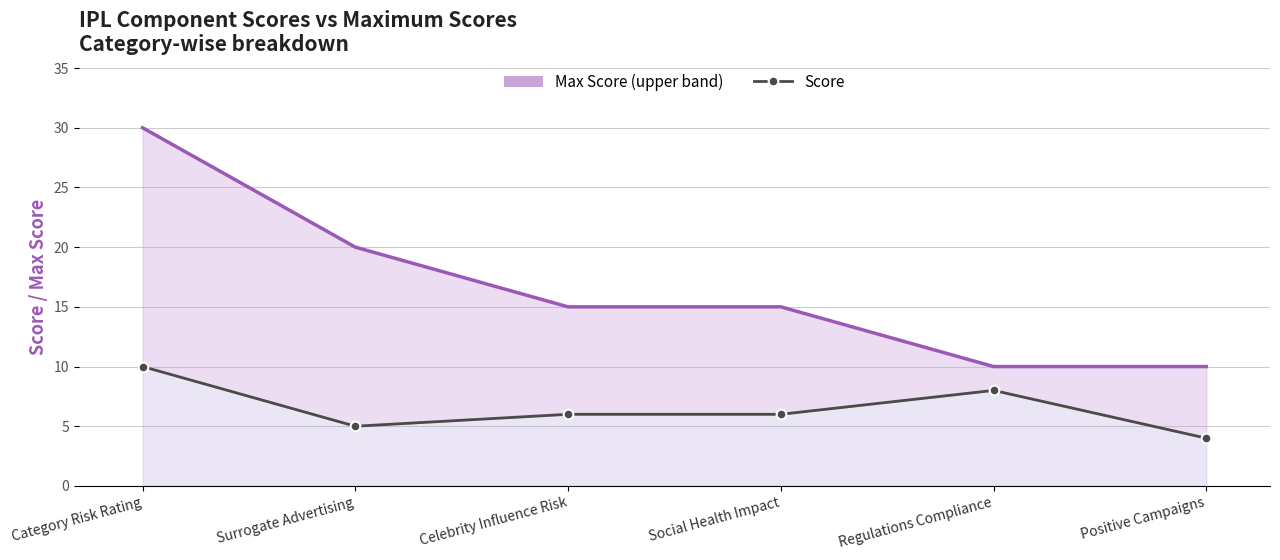

What is the minimum value for Max Score?

10